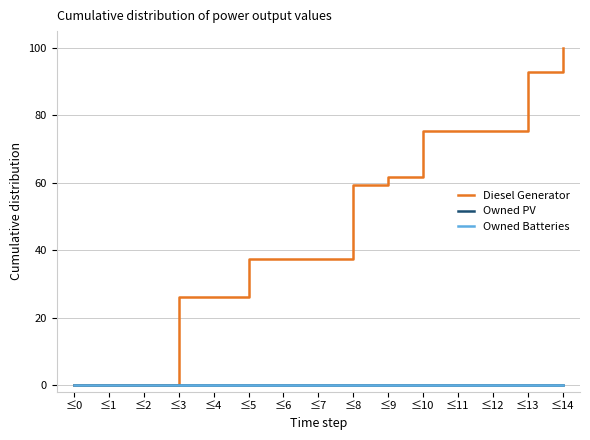

Does the chart have visible grid lines?

Yes